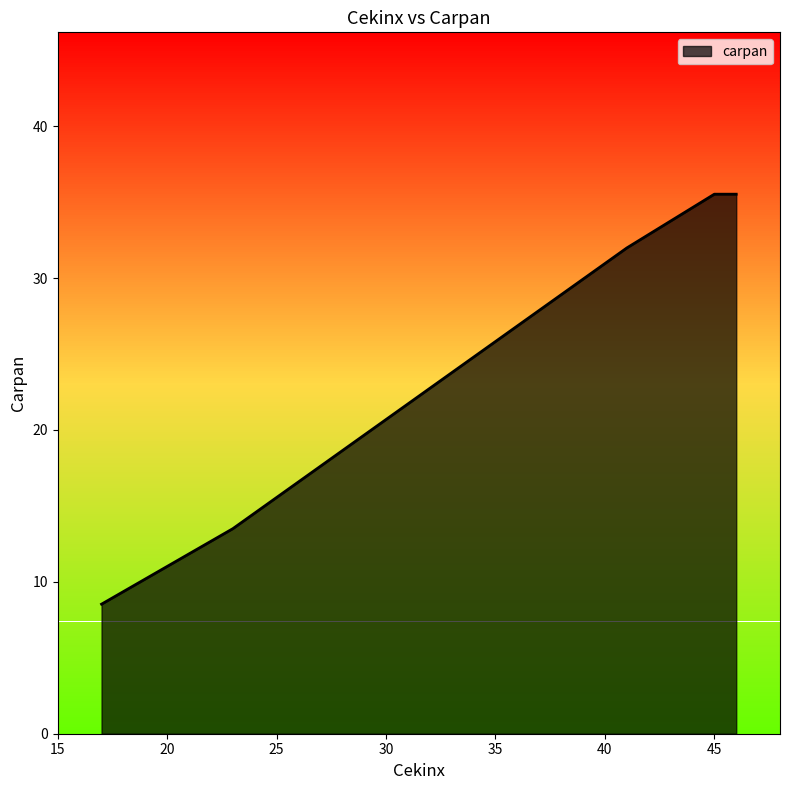

True or false: the data has more than 2 interior local peaks.

False